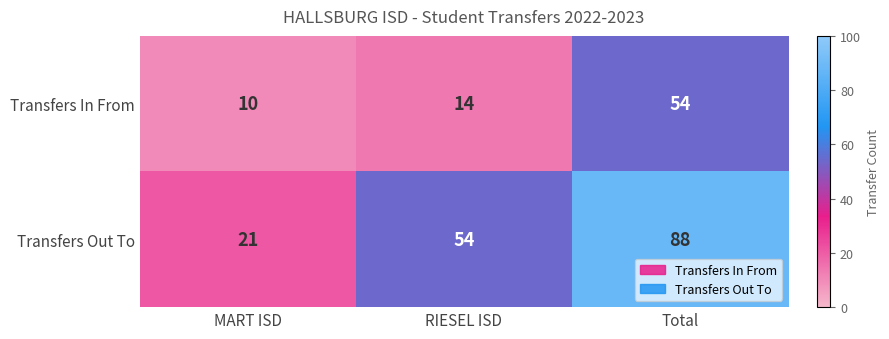

What is the average value of the Transfers Out To series?

54